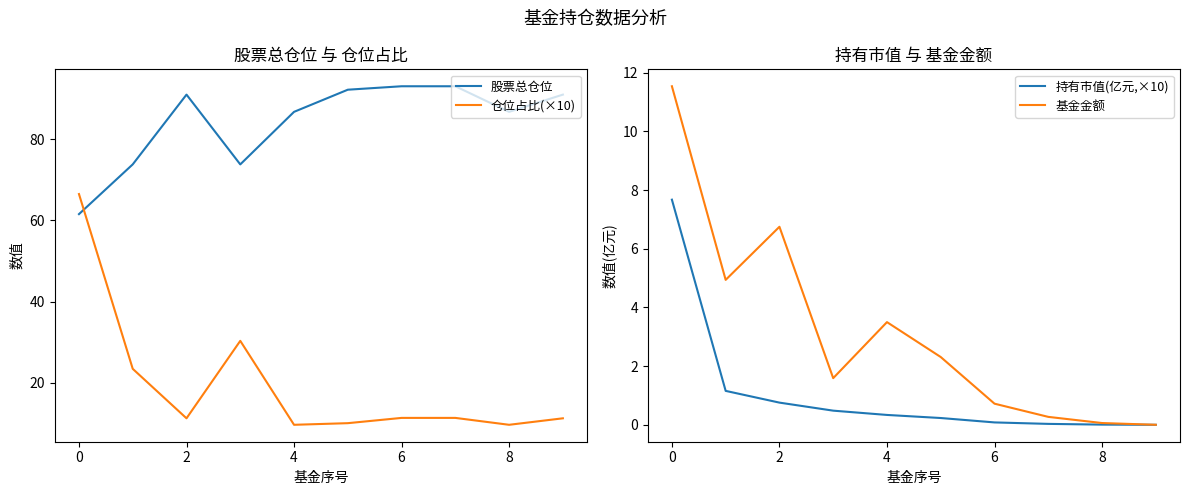

Rank the series at 10 from lowest to highest value.

持有市值(亿元,×10), 基金金额, 仓位占比(×10), 股票总仓位